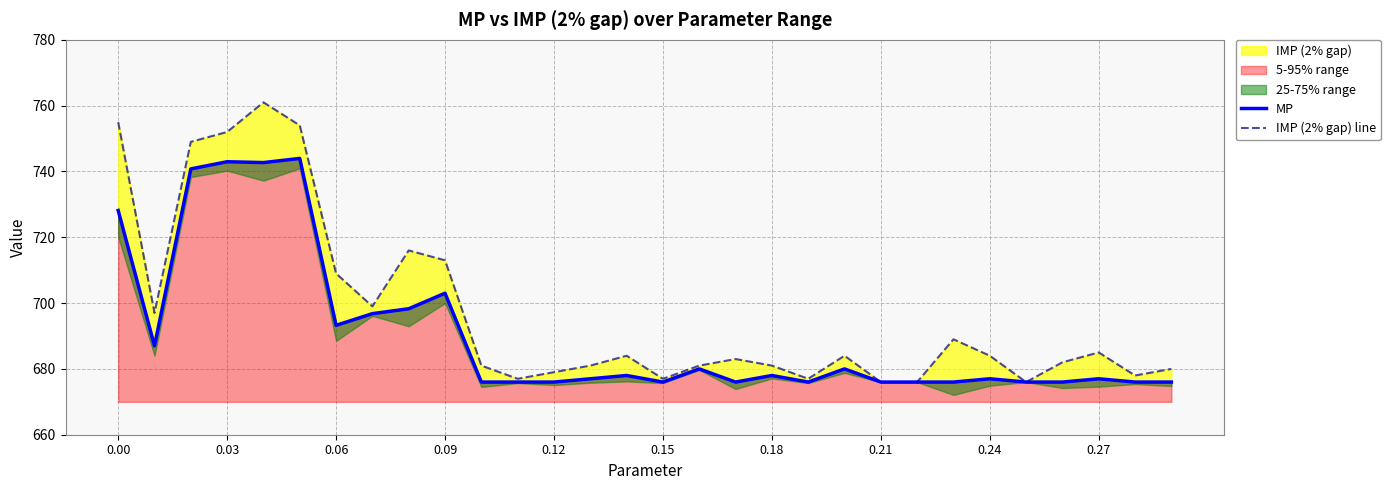

What is the minimum value for MP?

676.0